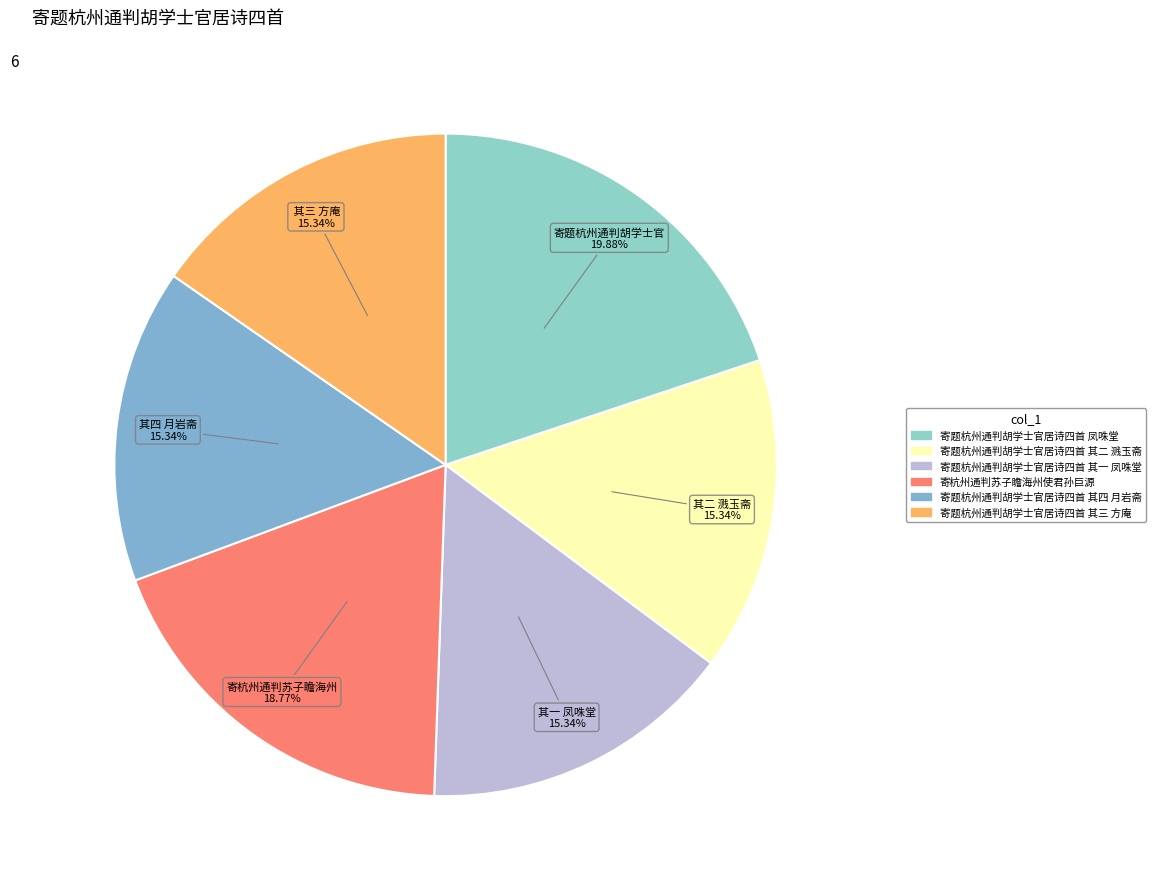

Is it true that 寄题杭州通判胡学士官居诗四首 其一 凤咮堂 is 25% of the pie?

False